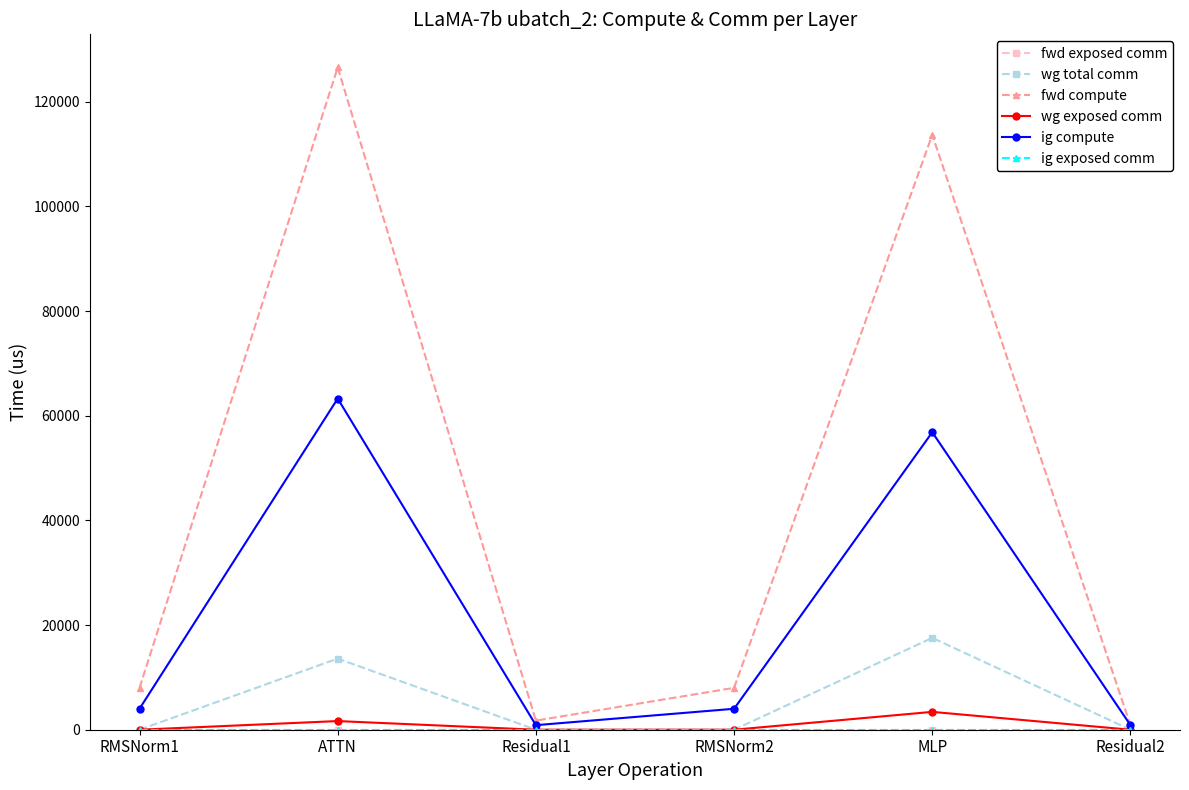

Does the chart have visible grid lines?

No